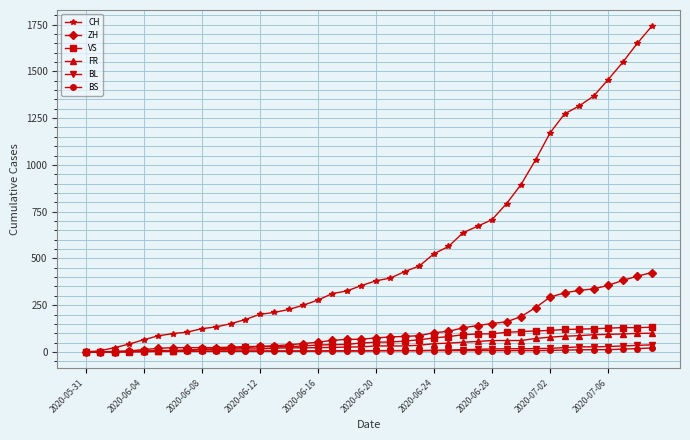

Which series has the largest total across all categories?

CH